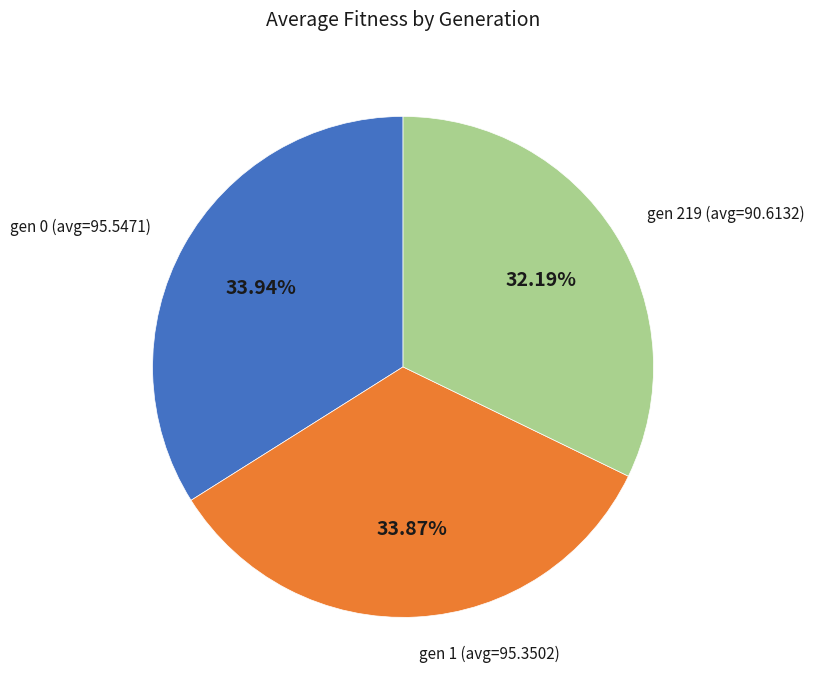

Does any single category account for the majority?

No